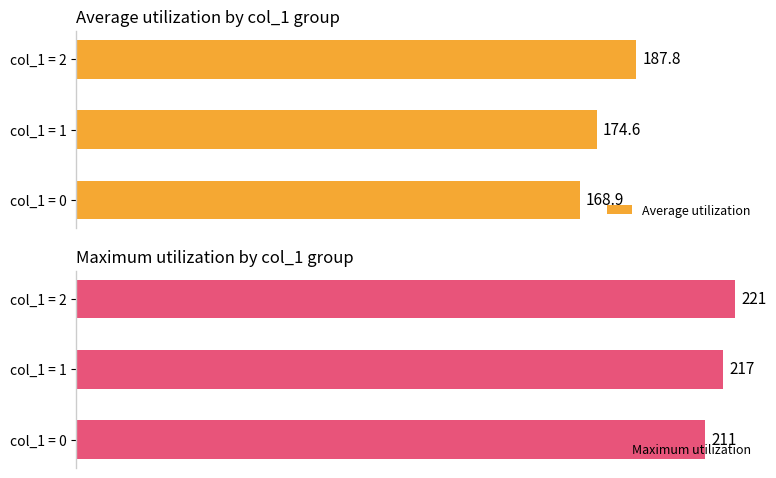

At which label is Average utilization closest to 178?

col_1 = 1